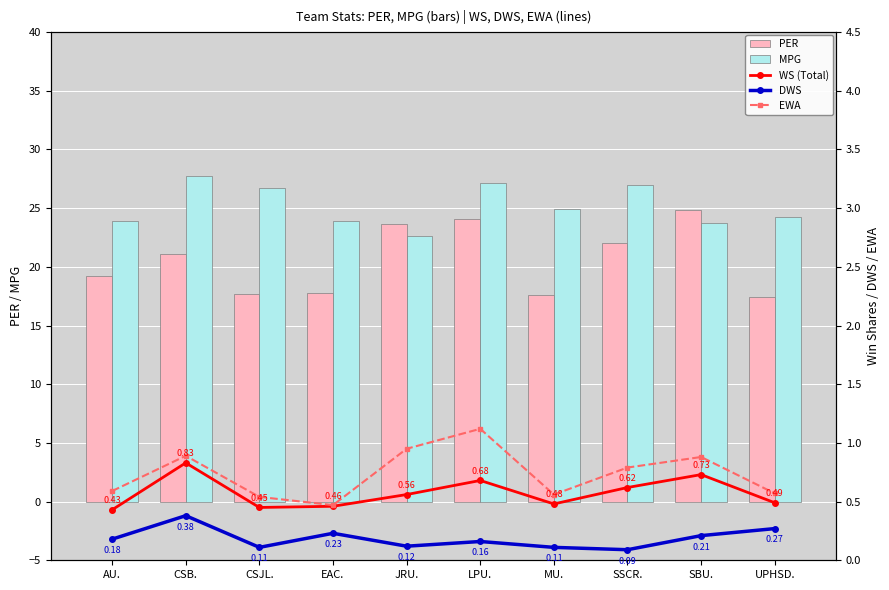

What is the sum of all WS (Total) values?

5.7